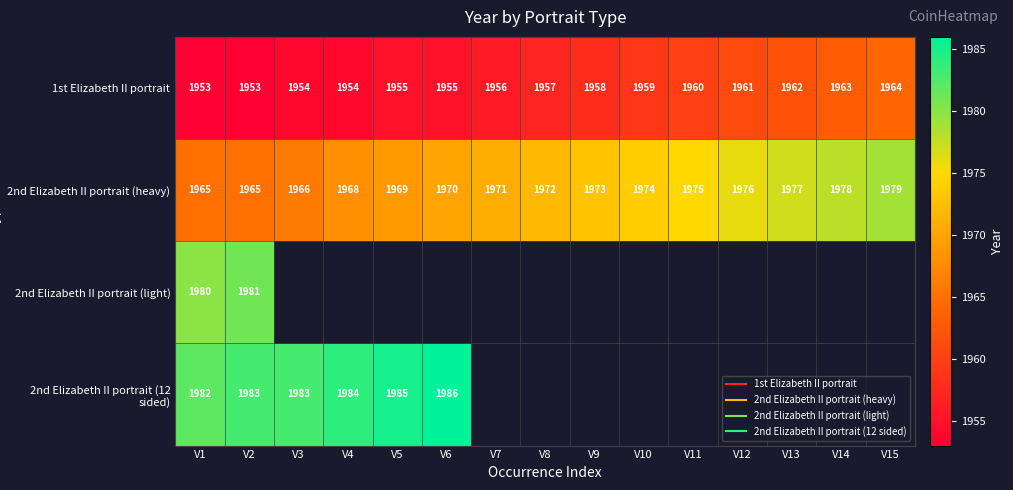

What is the smallest value displayed?

1953.0